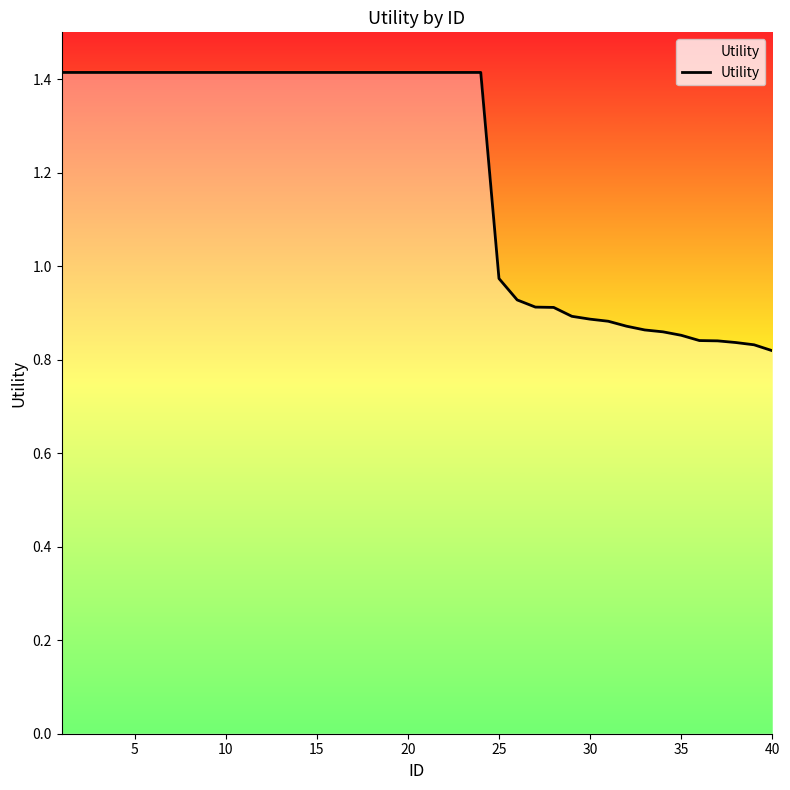

What is the difference between the maximum and minimum values?

0.6